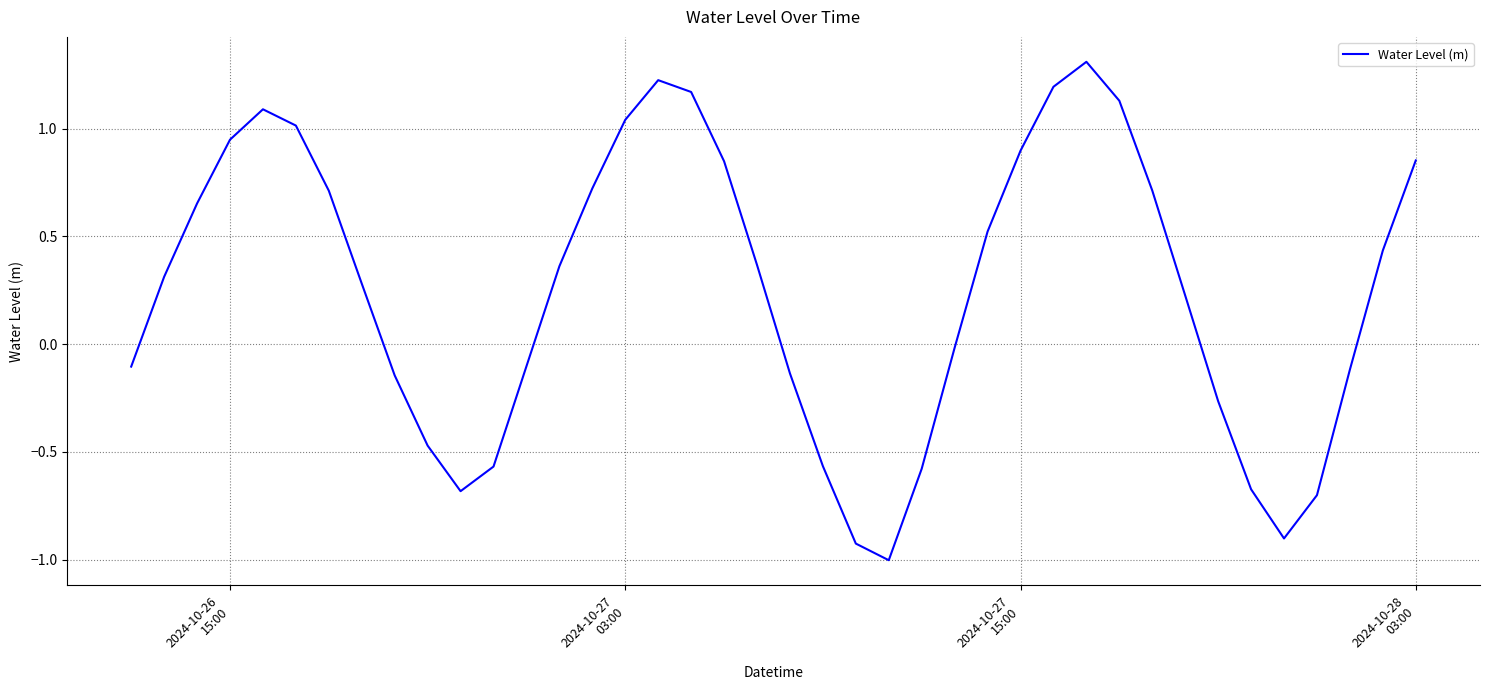

What is the difference between the maximum and minimum values?

2.3